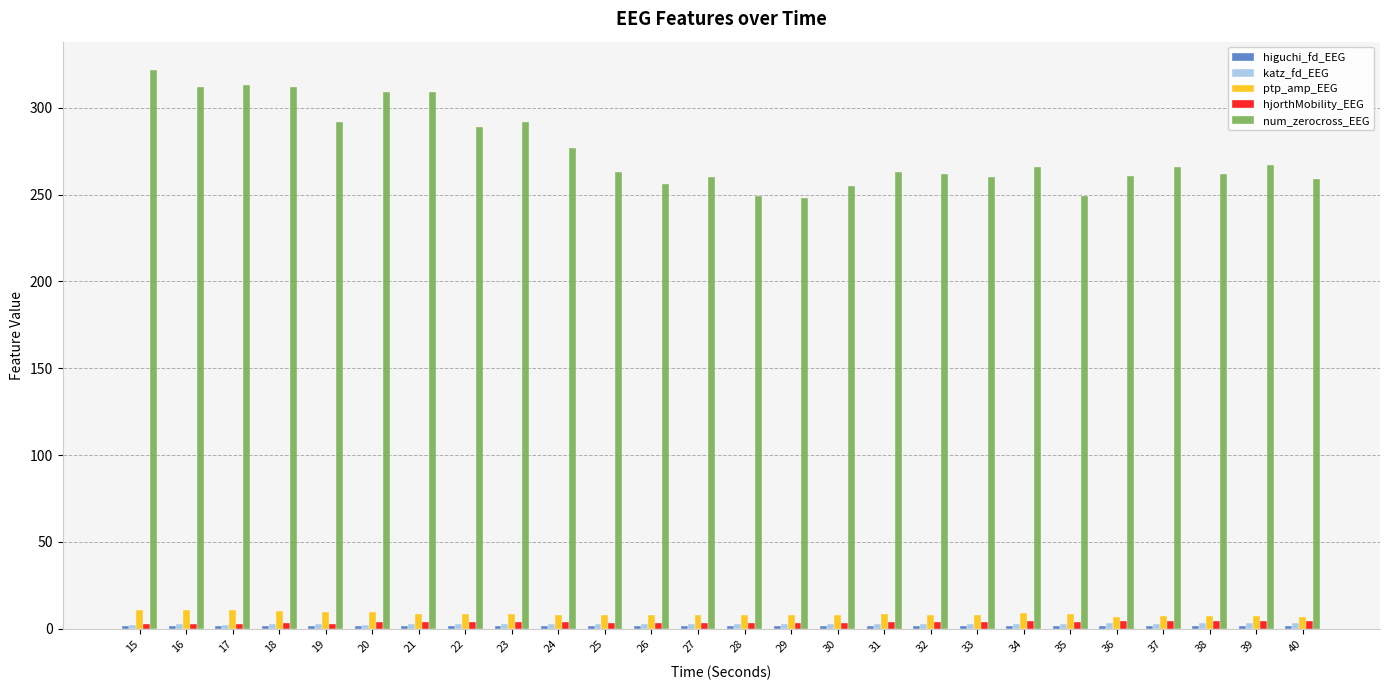

Which series has the largest total across all categories?

num_zerocross_EEG